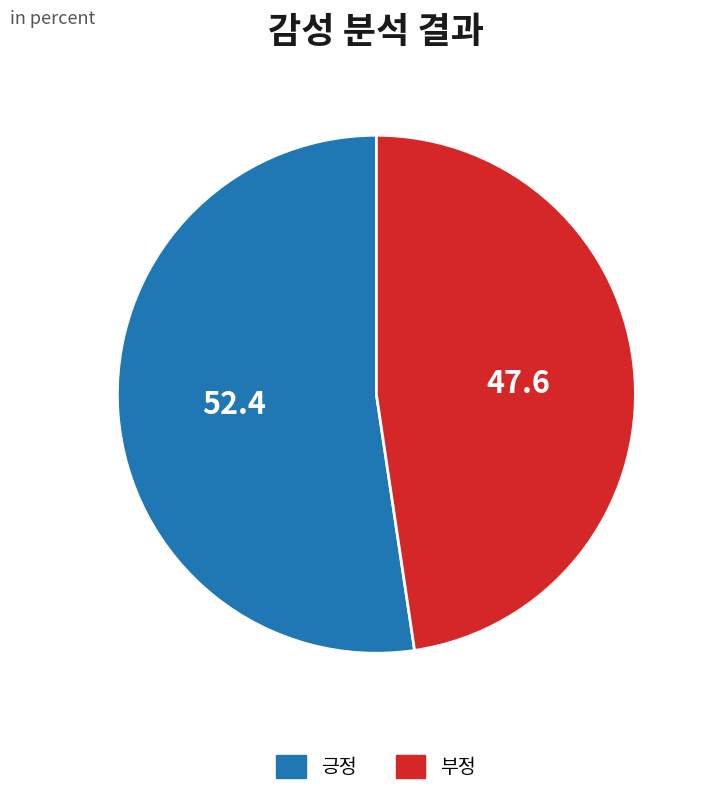

What is the smallest slice in the pie chart?

부정